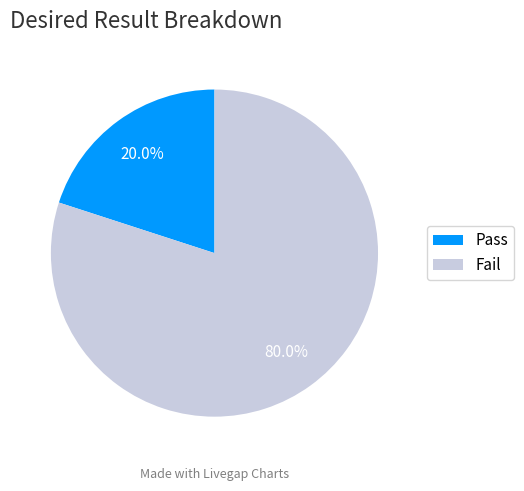

To the nearest percent, what percentage of the pie is Fail?

80%